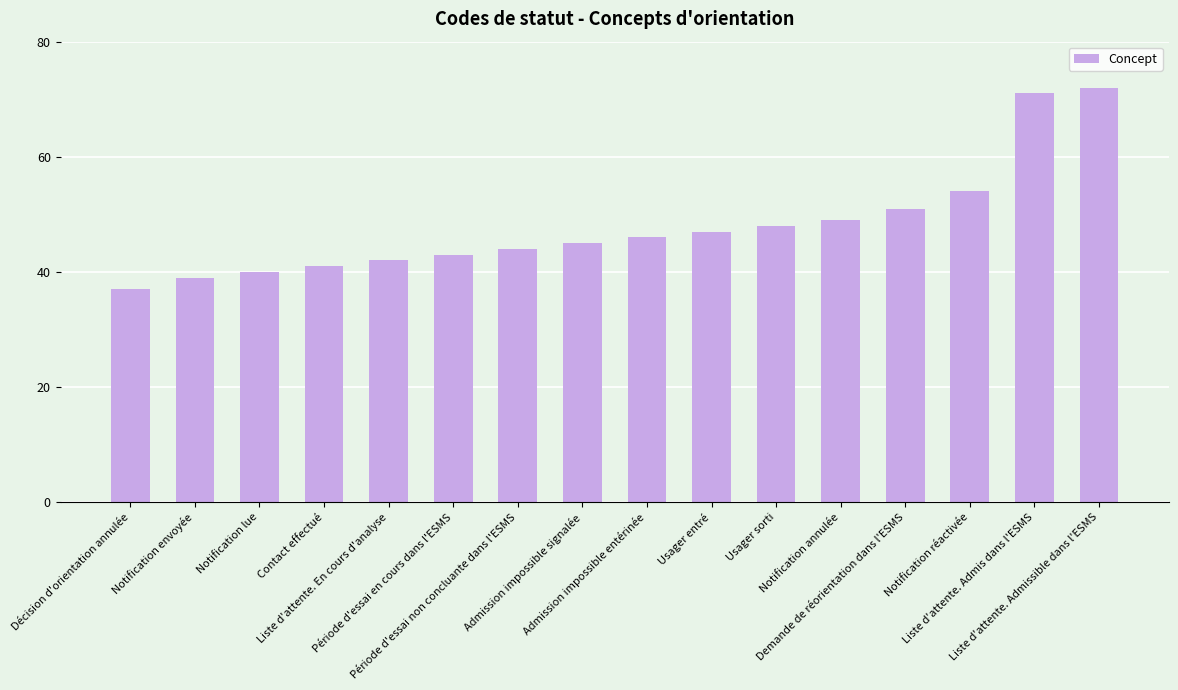

What is the average value?

48